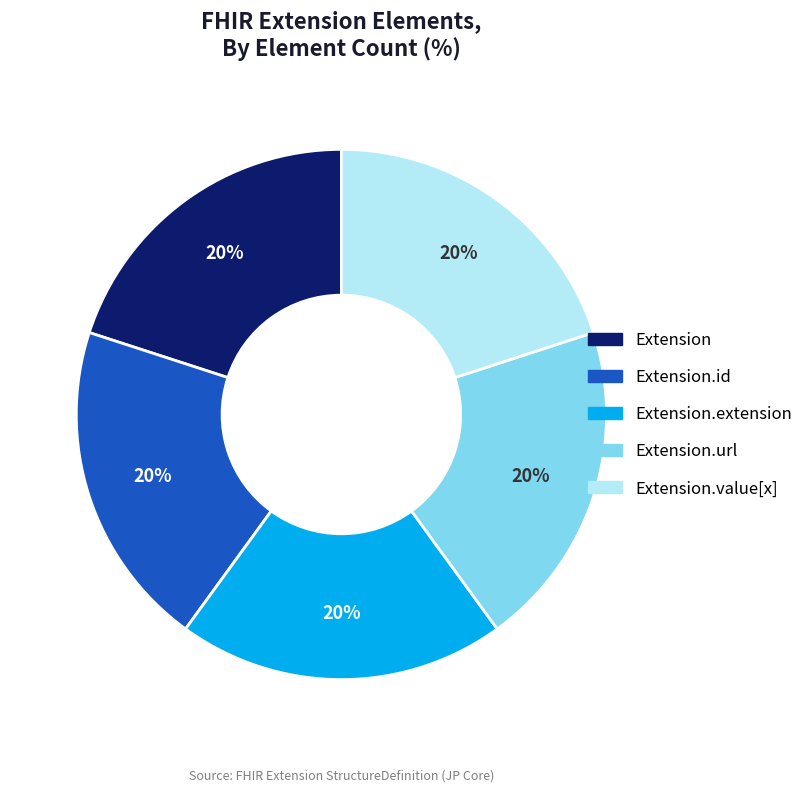

How many slices are in this pie chart?

5